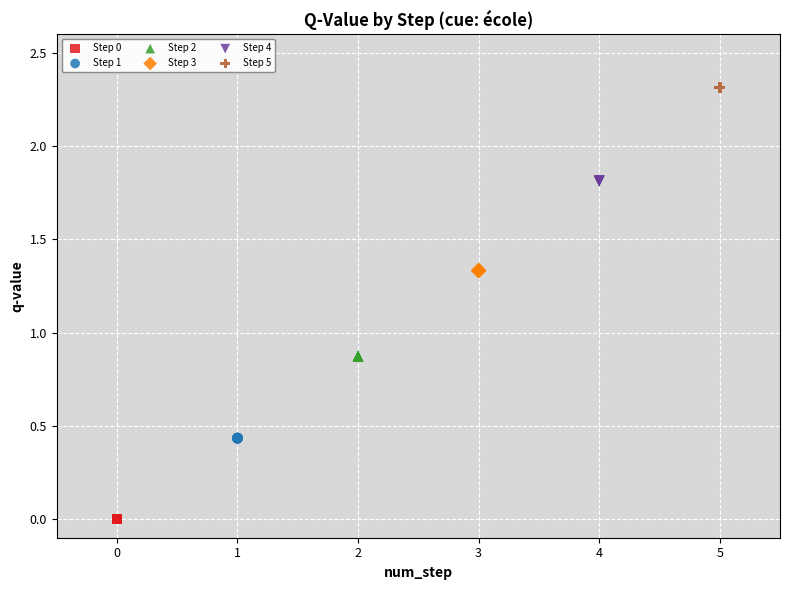

Which series contains the highest Y value?

Step 5